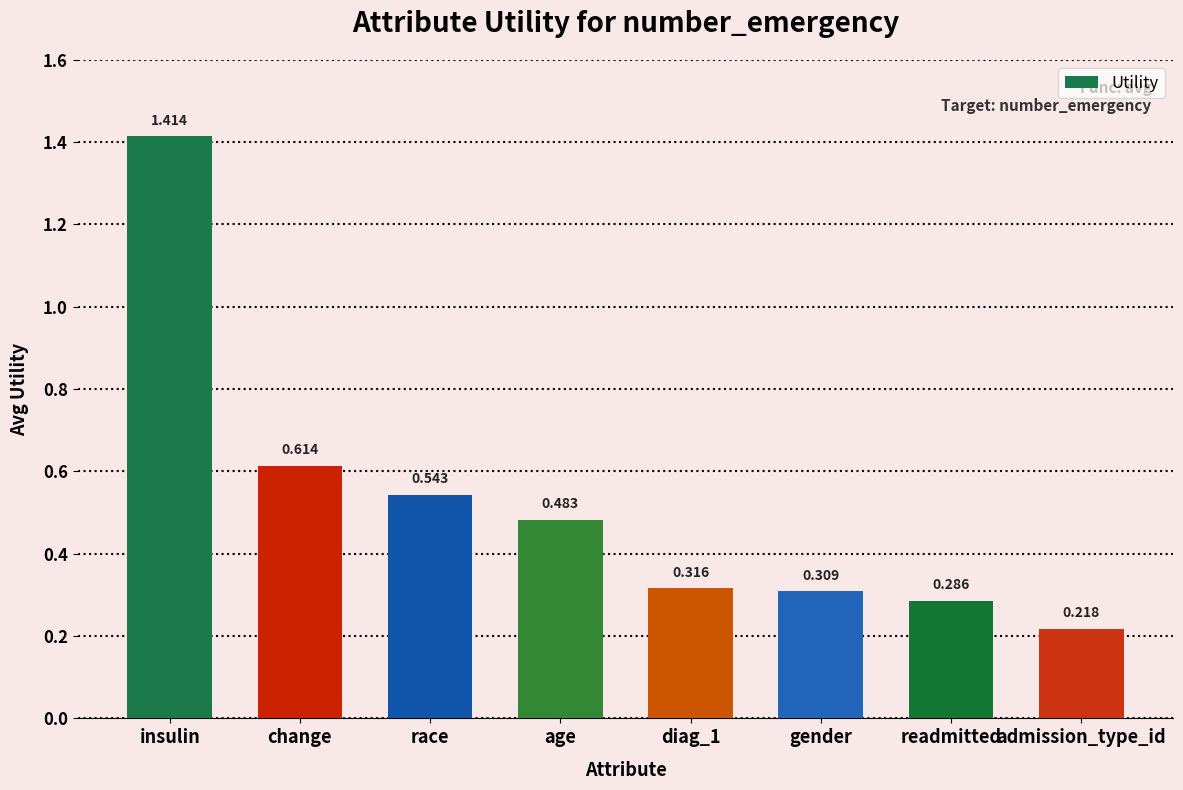

How many values are between 0 and 1?

7